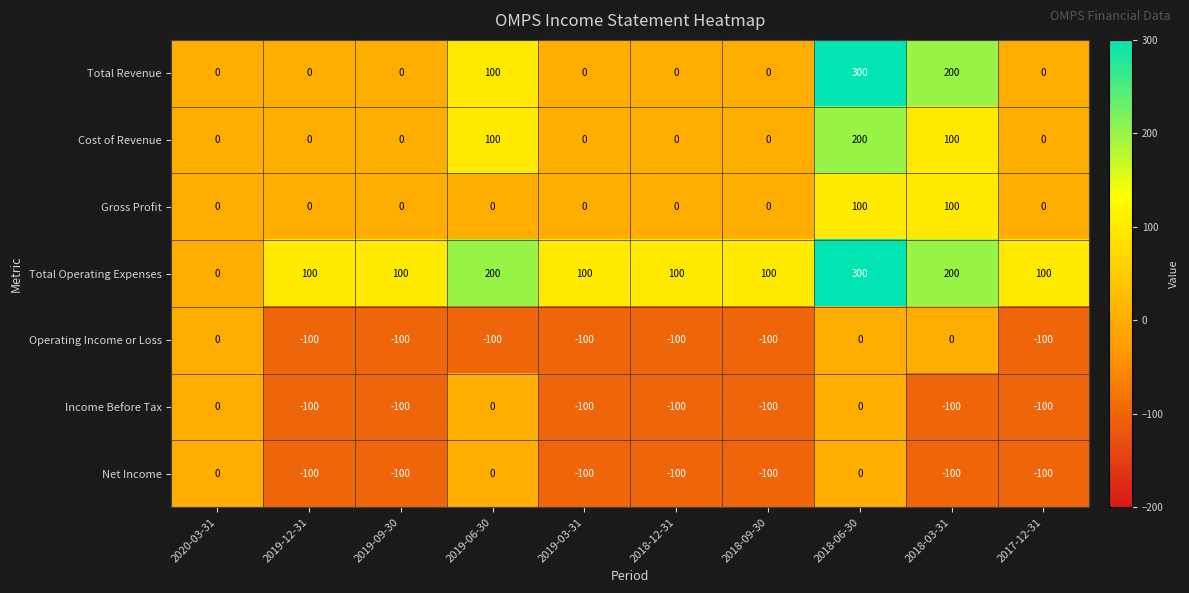

What value does the Net Income series have at 2017-12-31?

-100